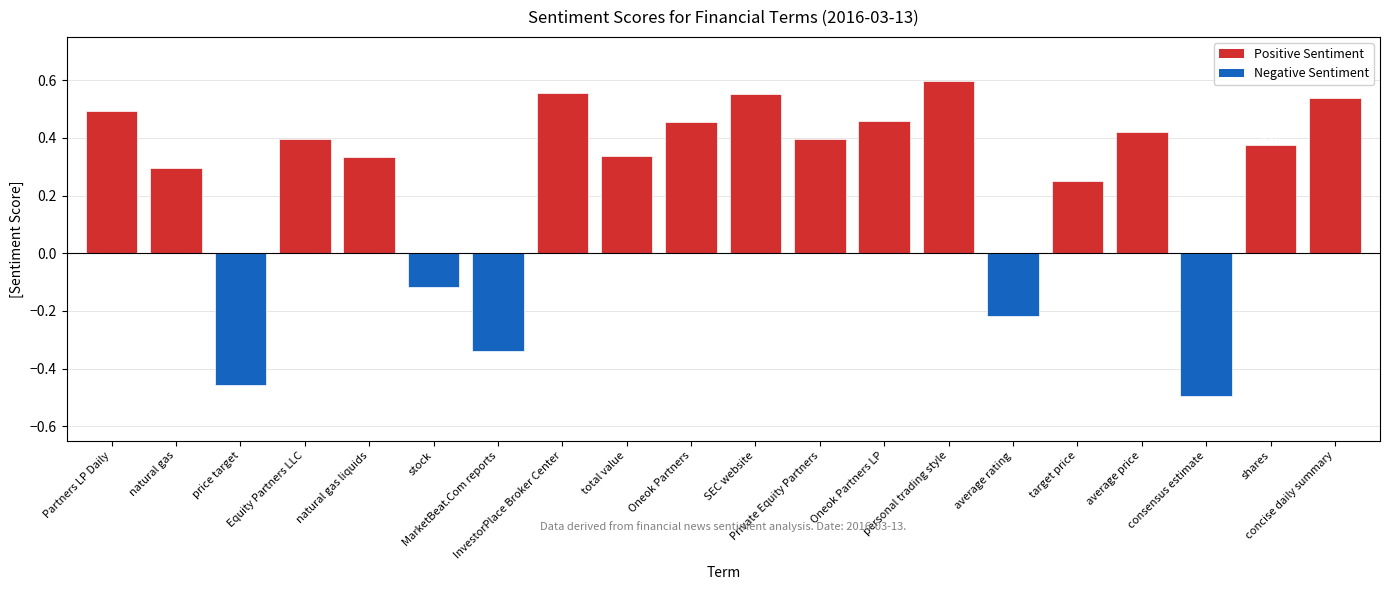

What is the sum of all values?

4.8